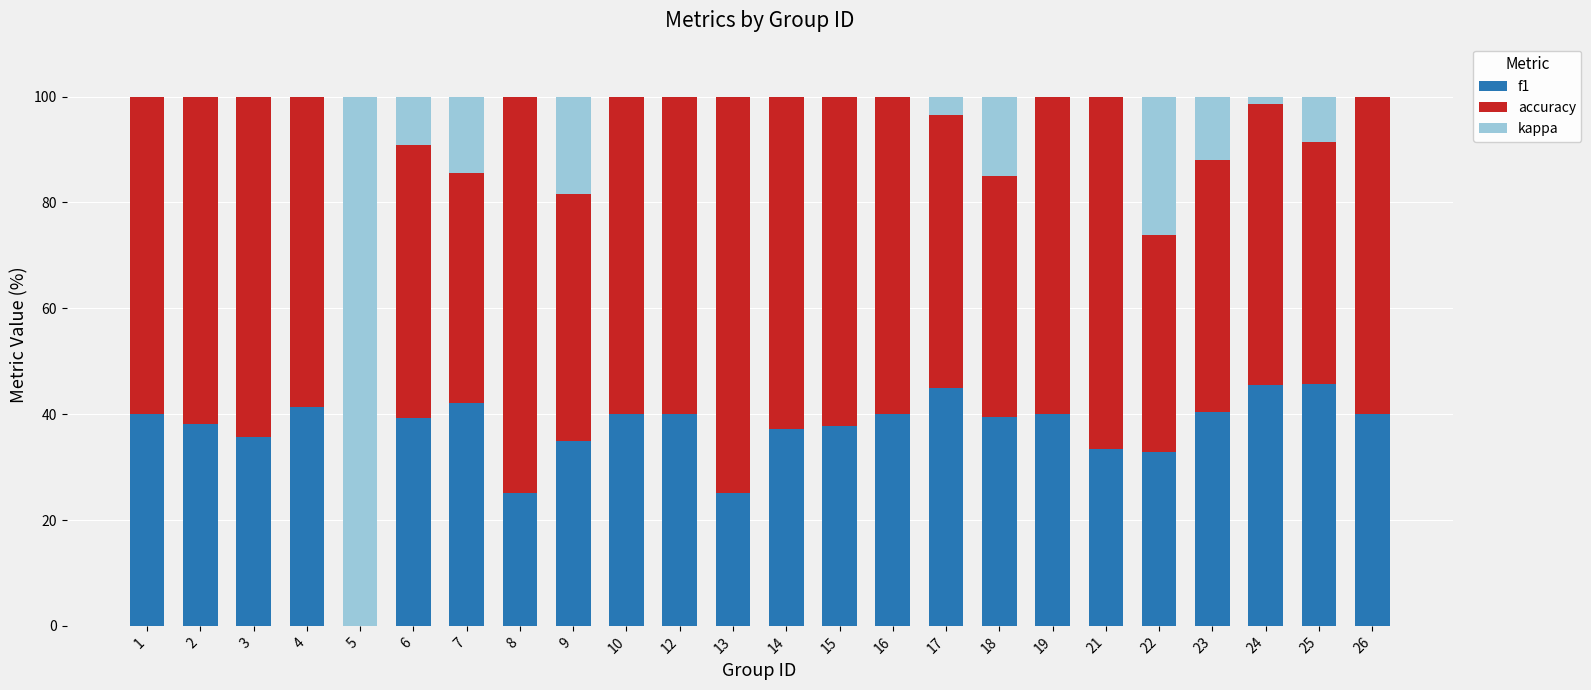

Are the bars horizontal?

No